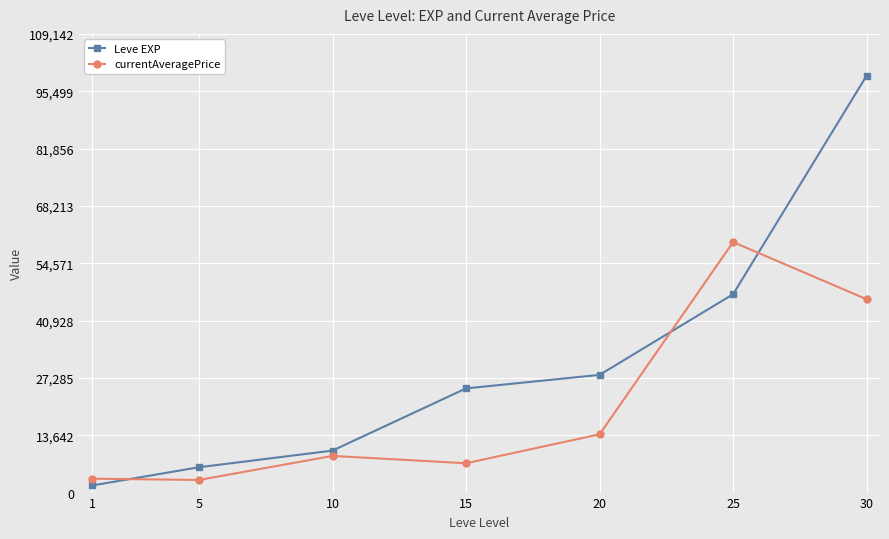

What is the total value across all series at 5?

9031